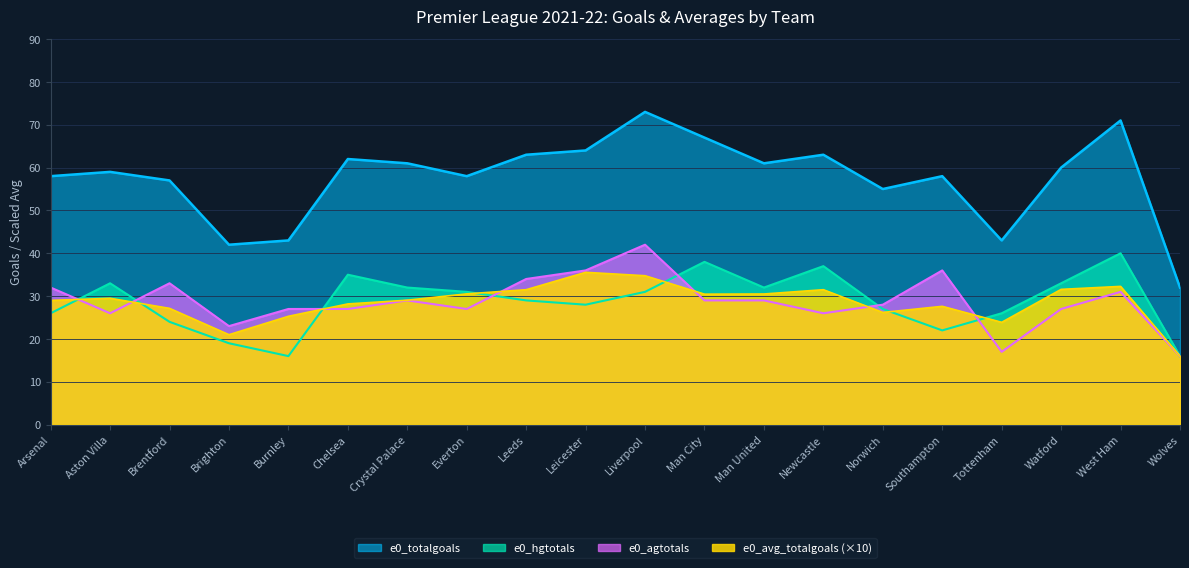

How many values in the e0_agtotals series exceed 29?

7